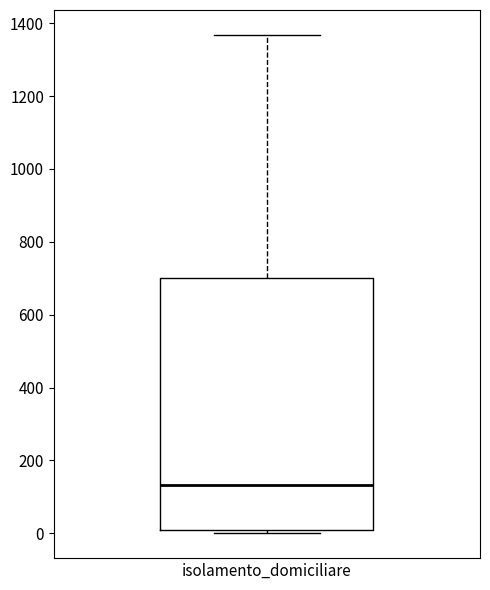

Transcribe this box plot: give where the median line is, the range the box spans, and where the two whiskers end, as read against the y-axis. The values are not printed on the chart, so give them approximately, as read against the axis.

median 140, box 20 to 700, whiskers 0 to 1360